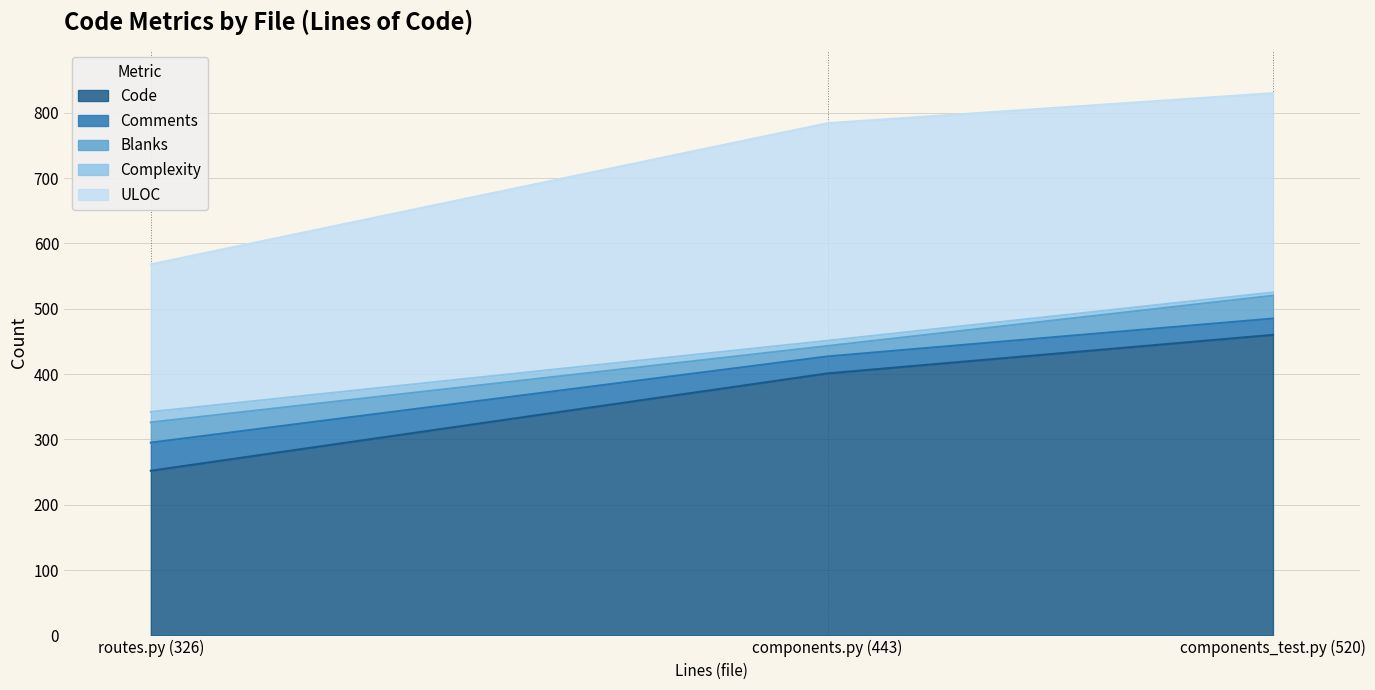

Reading right to left, extract all data points from this chart.

Code: components.py (443)=401	components_test.py (520)=460	routes.py (326)=252
Comments: components.py (443)=26	components_test.py (520)=25	routes.py (326)=43
Blanks: components.py (443)=16	components_test.py (520)=35	routes.py (326)=31
Complexity: components.py (443)=8	components_test.py (520)=5	routes.py (326)=16
ULOC: components.py (443)=333	components_test.py (520)=305	routes.py (326)=226